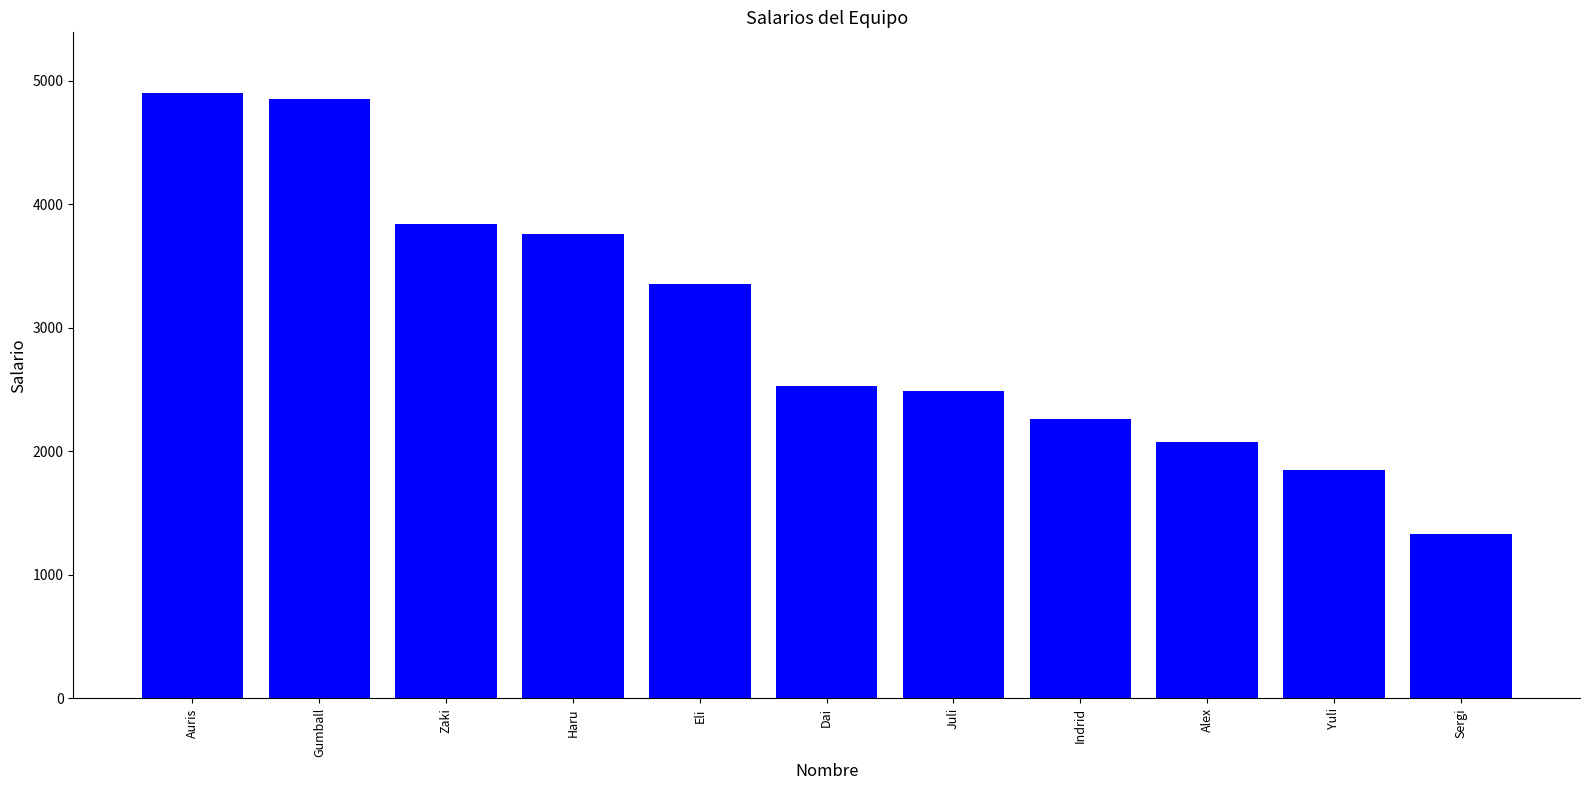

What value does the data have at Juli?

2491